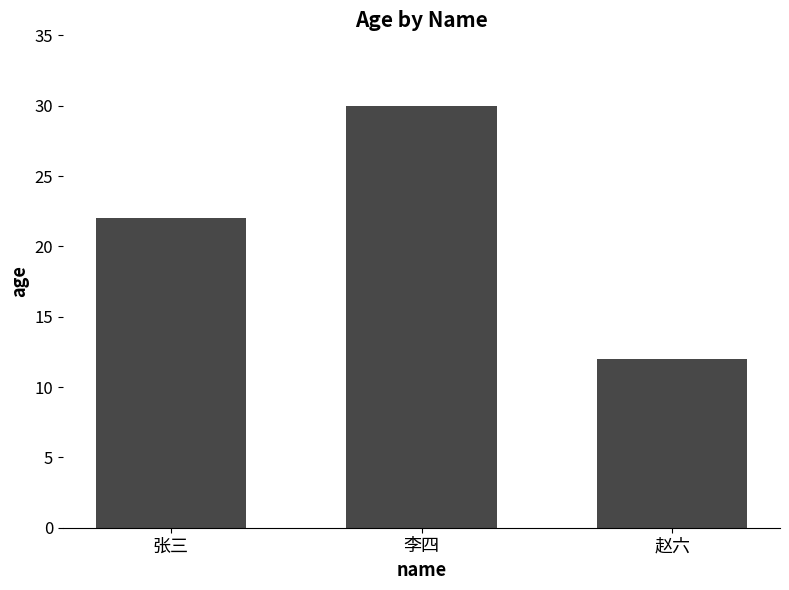

What is the minimum value shown in the chart?

12